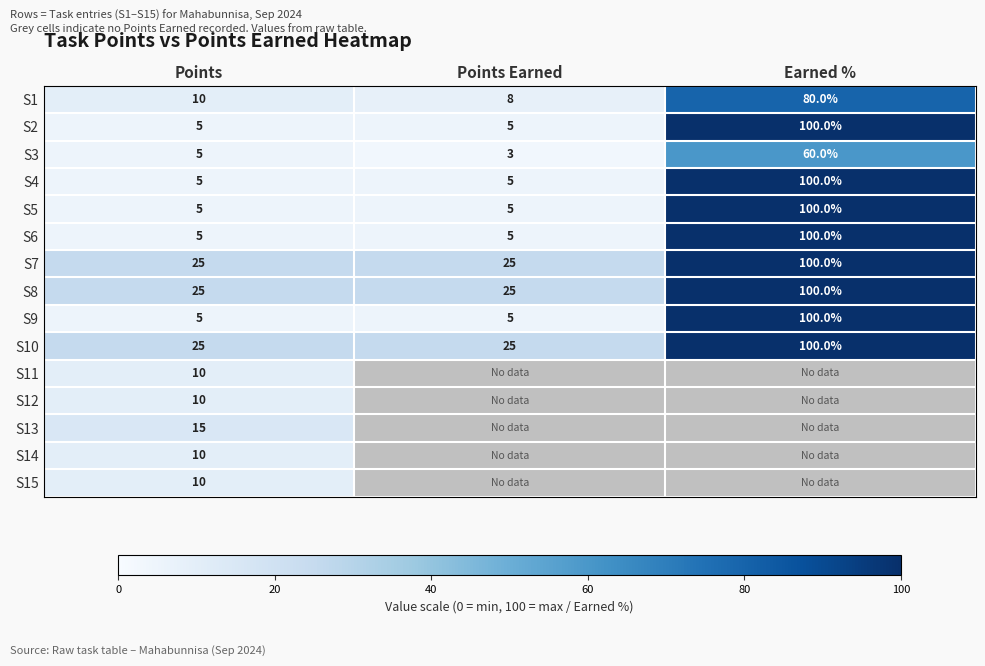

Count the S2 values in the range 5 to 100.

3